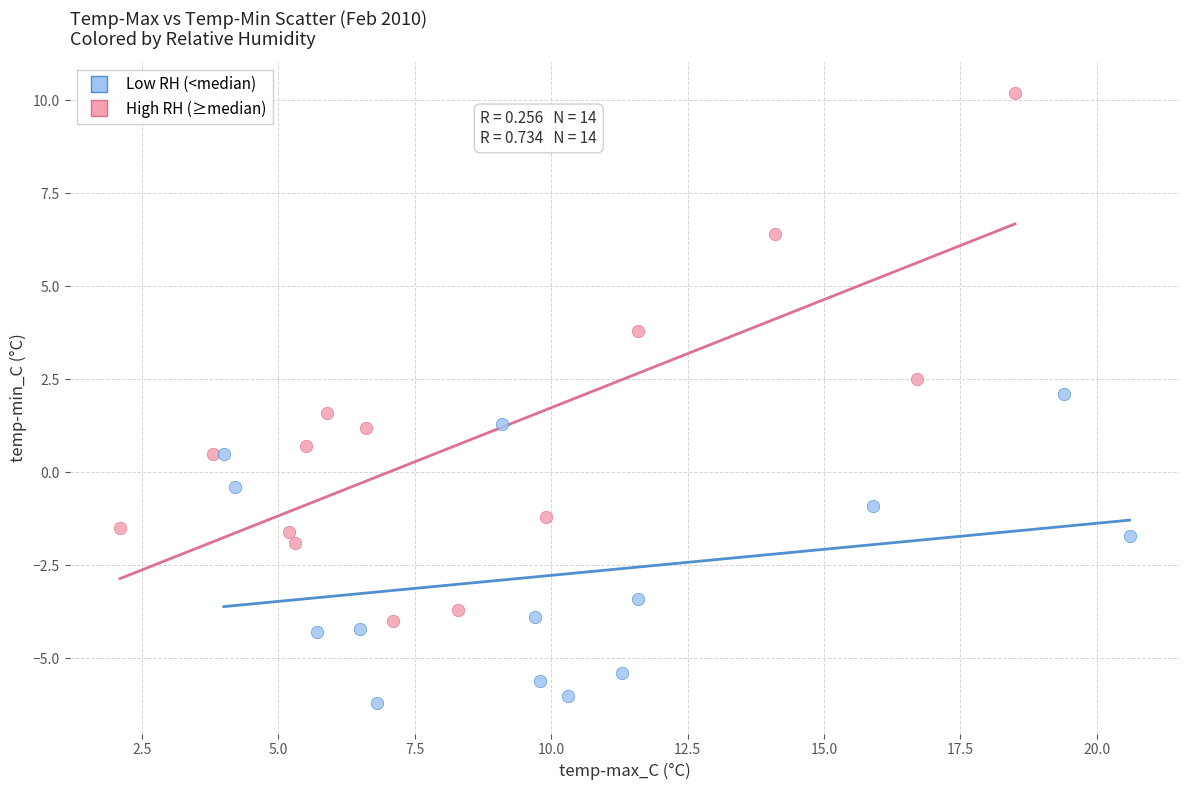

Which series contains the highest Y value?

High RH (≥median)